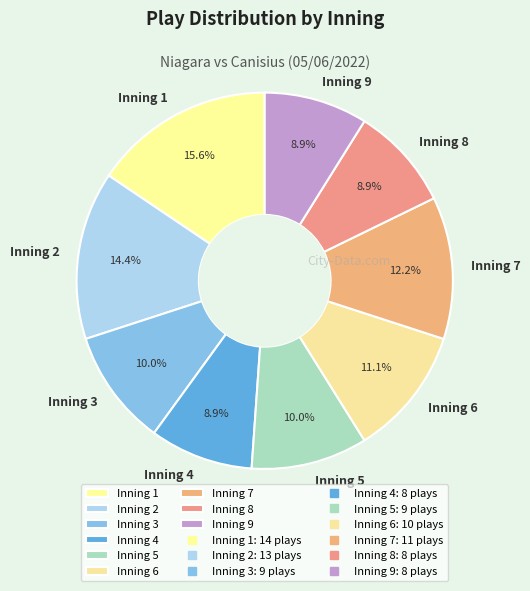

Does Inning 9 represent more than half of the total?

No